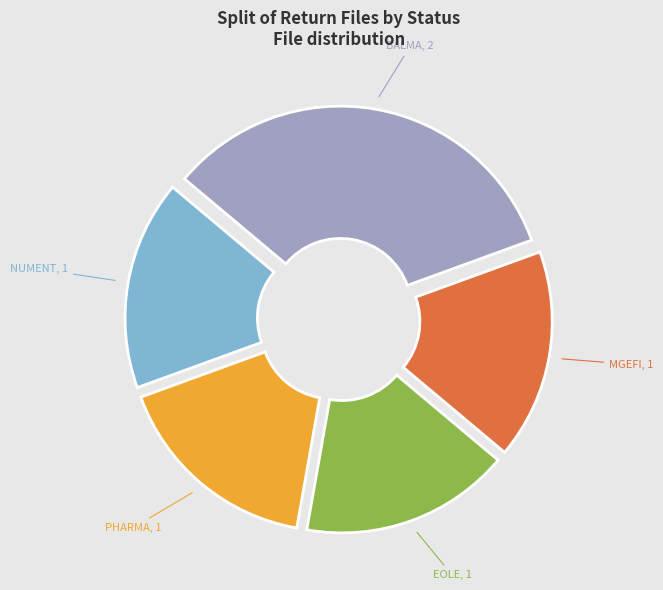

Is there a majority slice in this chart?

No